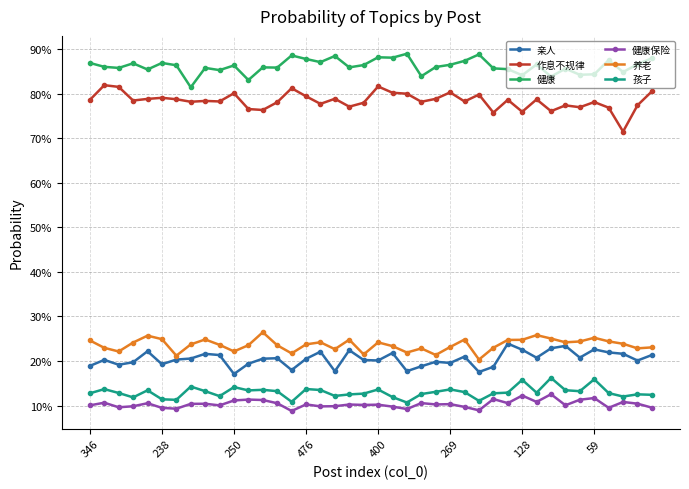

What are all the series names shown in the legend?

亲人, 作息不规律, 健康, 健康保险, 养老, 孩子